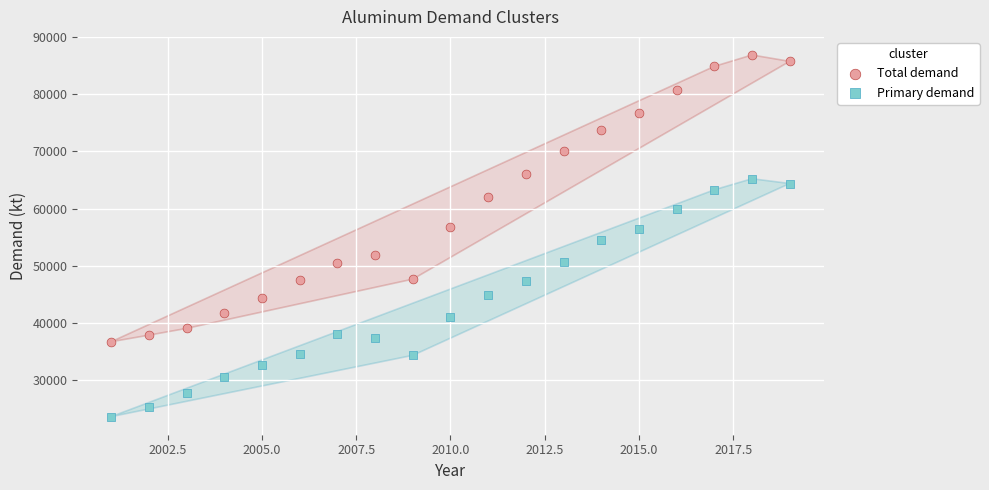

What are all the series names shown in the legend?

Total demand, Primary demand